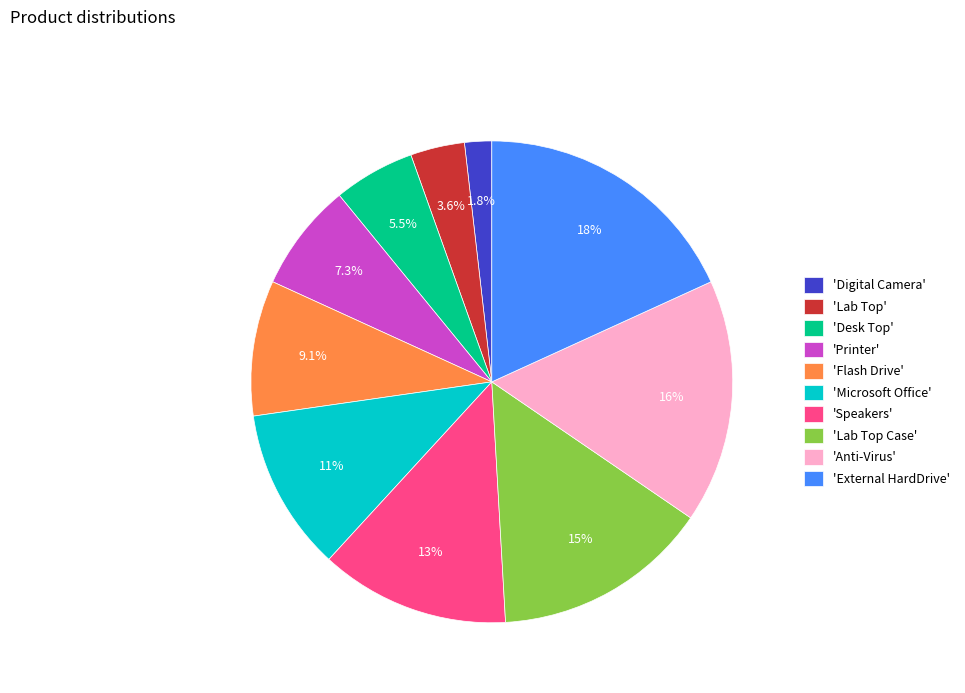

To the nearest percent, what is the difference between the largest and smallest slice percentages?

16%